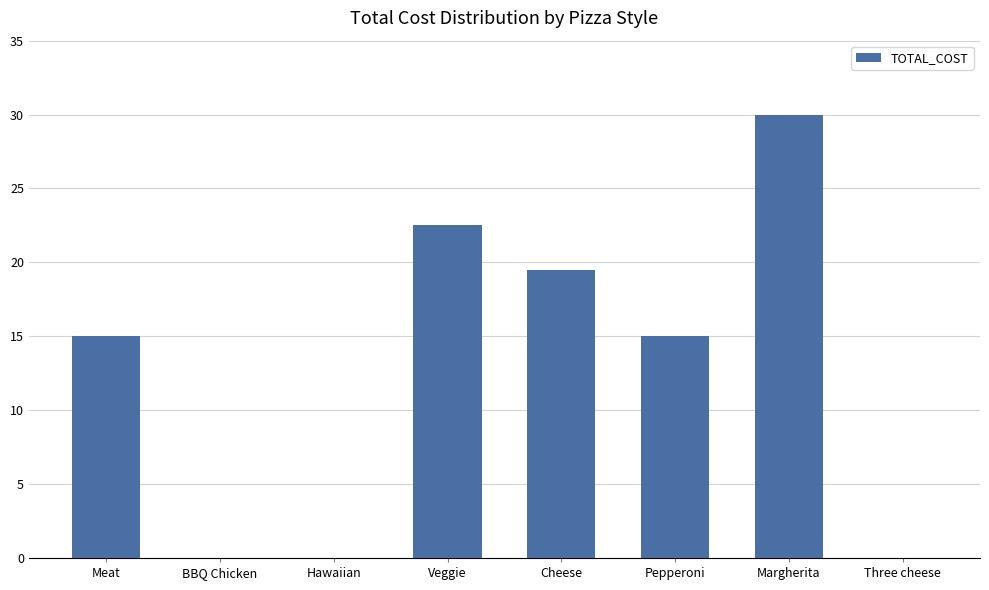

The chart shows a value of 20.9 at Meat. True or false?

False